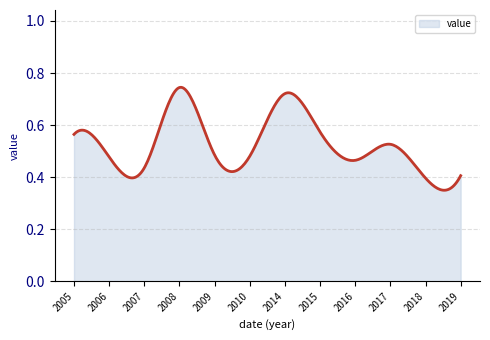

Rank the categories by value from lowest to highest.

2018, 2019, 2007, 2016, 2006, 2010, 2009, 2017, 2005, 2015, 2014, 2008